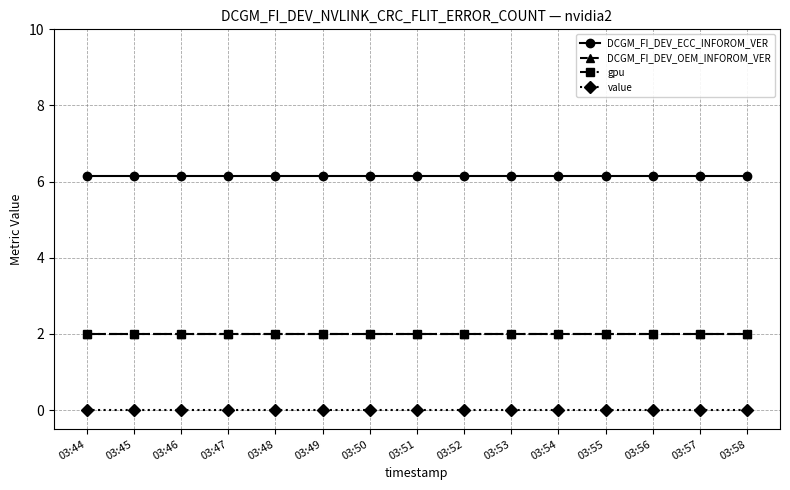

Reading left to right, list all the values displayed in this chart.

DCGM_FI_DEV_ECC_INFOROM_VER: 03:44=6.2	03:45=6.2	03:46=6.2	03:47=6.2	03:48=6.2	03:49=6.2	03:50=6.2	03:51=6.2	03:52=6.2	03:53=6.2	03:54=6.2	03:55=6.2	03:56=6.2	03:57=6.2	03:58=6.2
DCGM_FI_DEV_OEM_INFOROM_VER: 03:44=2.0	03:45=2.0	03:46=2.0	03:47=2.0	03:48=2.0	03:49=2.0	03:50=2.0	03:51=2.0	03:52=2.0	03:53=2.0	03:54=2.0	03:55=2.0	03:56=2.0	03:57=2.0	03:58=2.0
gpu: 03:44=2.0	03:45=2.0	03:46=2.0	03:47=2.0	03:48=2.0	03:49=2.0	03:50=2.0	03:51=2.0	03:52=2.0	03:53=2.0	03:54=2.0	03:55=2.0	03:56=2.0	03:57=2.0	03:58=2.0
value: 03:44=0.0	03:45=0.0	03:46=0.0	03:47=0.0	03:48=0.0	03:49=0.0	03:50=0.0	03:51=0.0	03:52=0.0	03:53=0.0	03:54=0.0	03:55=0.0	03:56=0.0	03:57=0.0	03:58=0.0